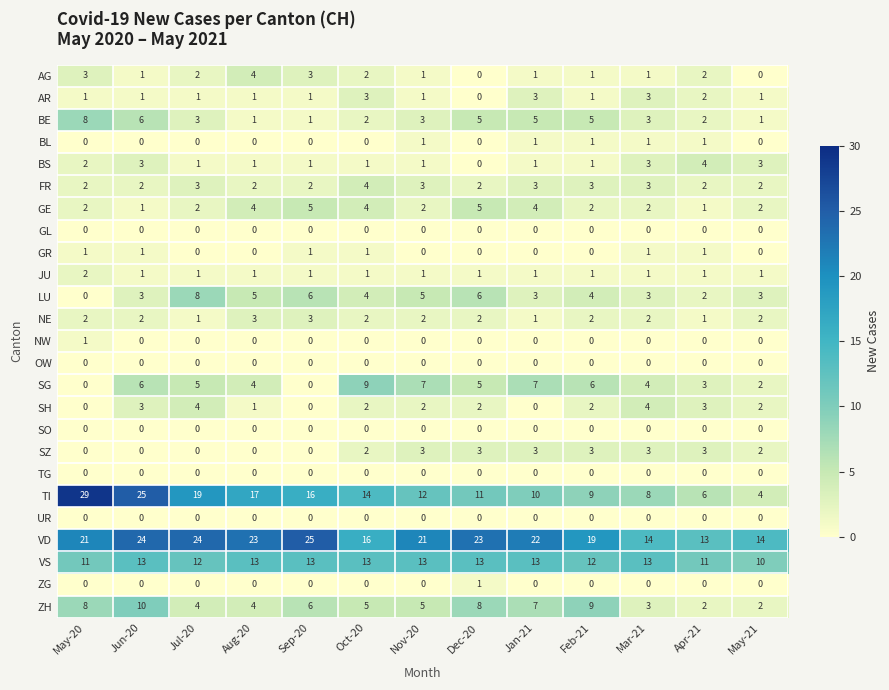

Which category has the highest value across all series?

May-20